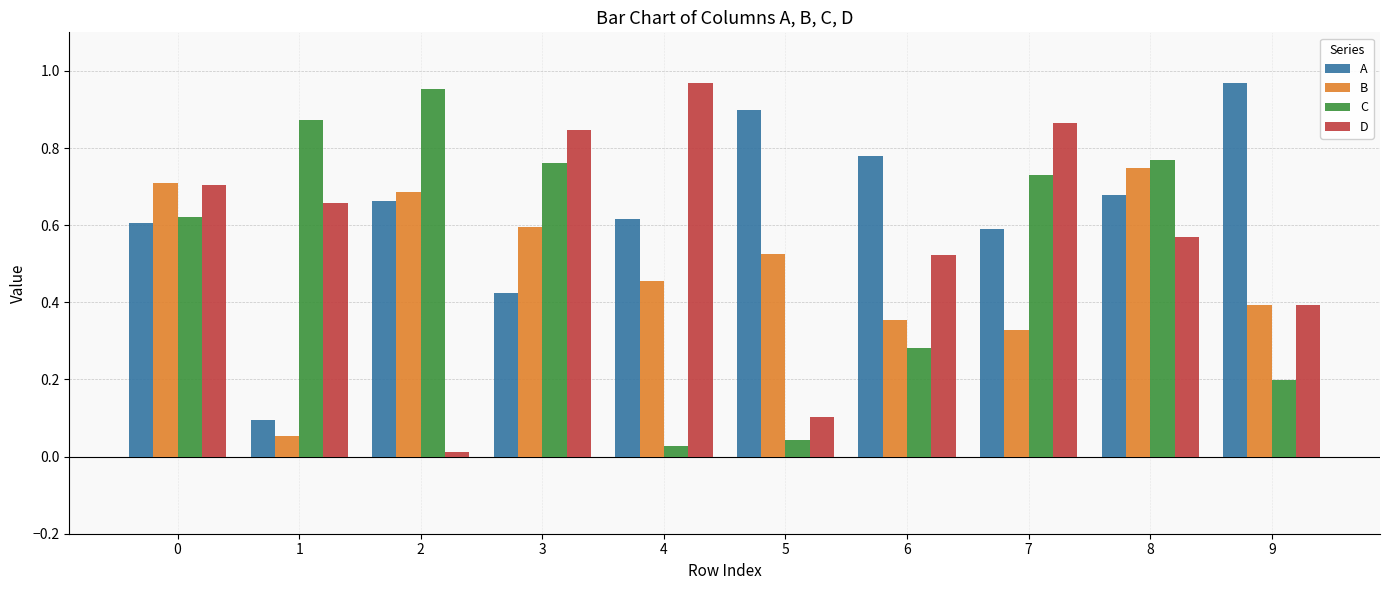

Between 1 and 7, which series saw the biggest shift?

A